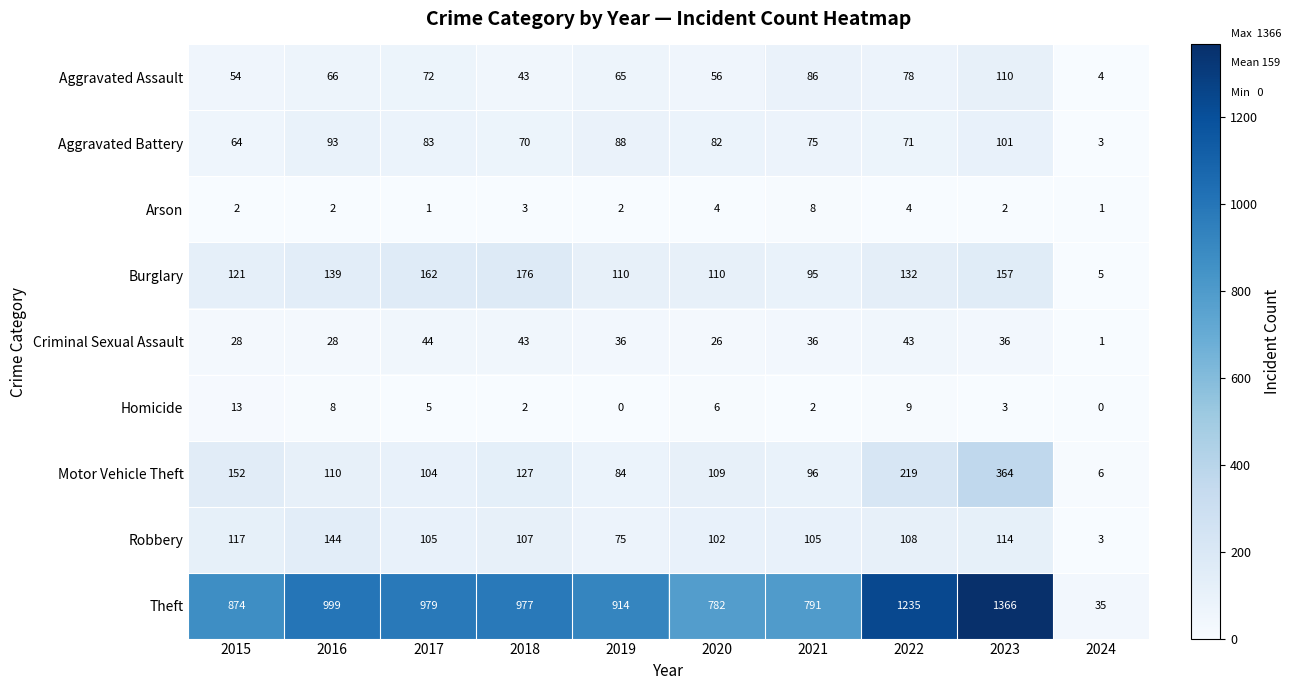

What is the minimum value for Burglary?

5